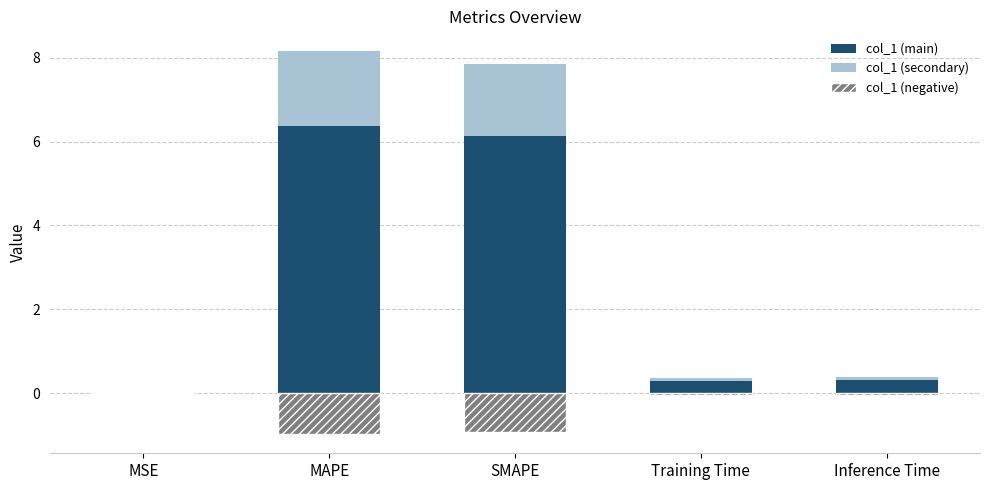

Rank the categories by col_1 (negative) value from highest to lowest.

MSE, Training Time, Inference Time, SMAPE, MAPE